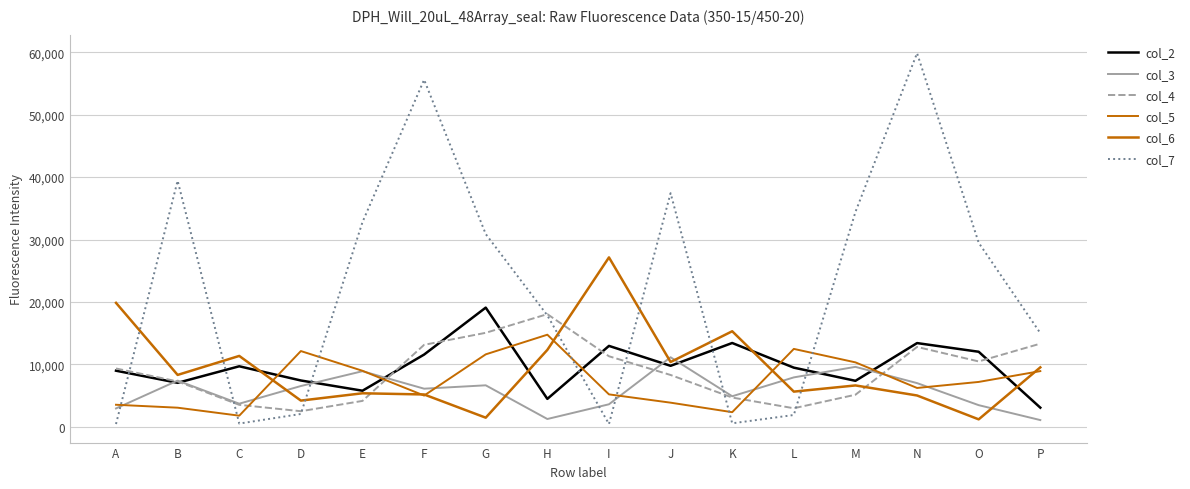

In col_2, how many points are lower than both neighbors (excluding endpoints)?

5